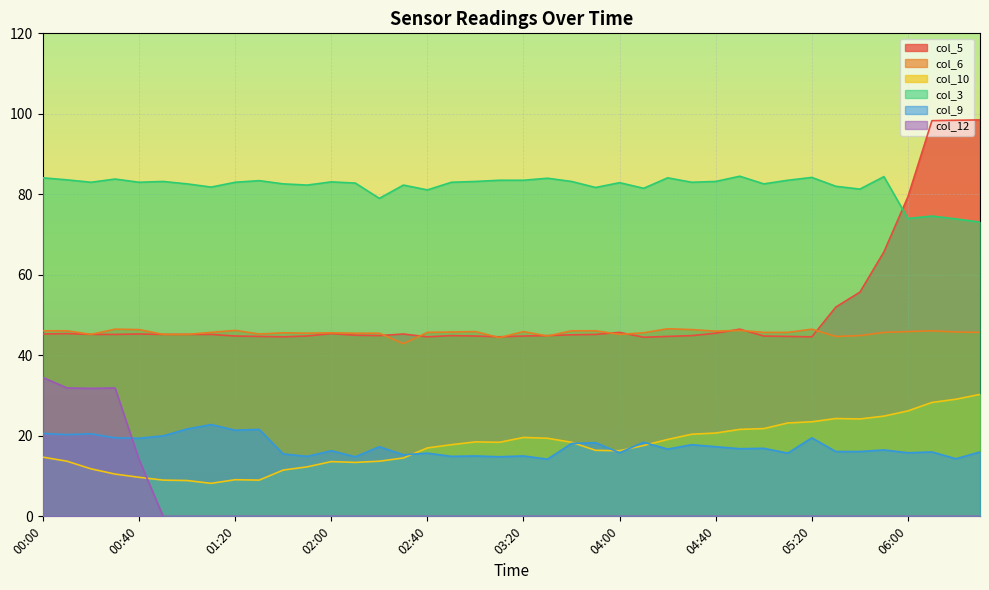

Between 00:20 and 01:50, which is larger?

00:20